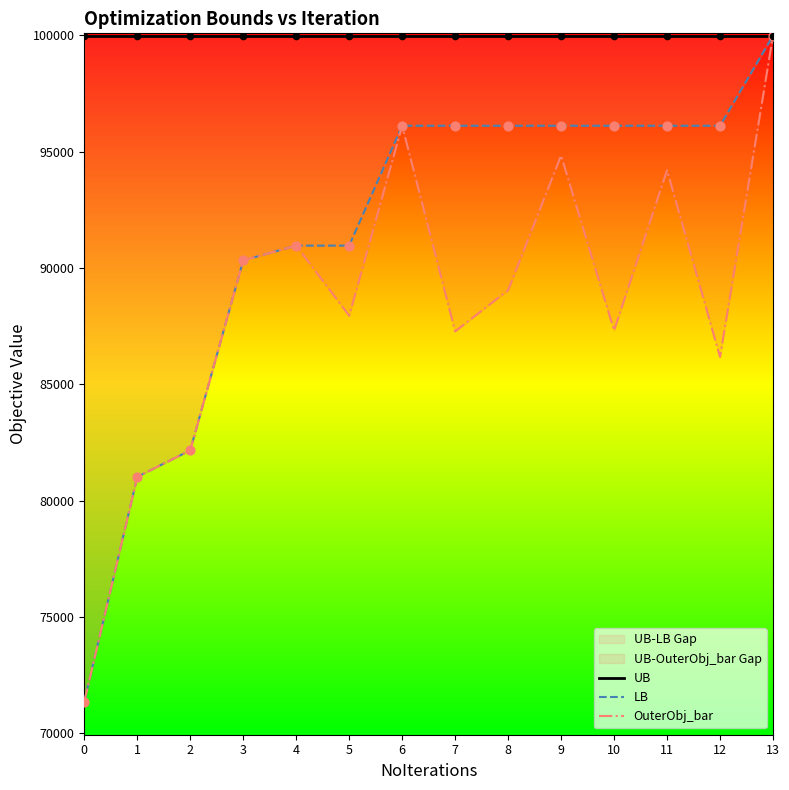

At how many categories does at least one series exceed 78928?

14